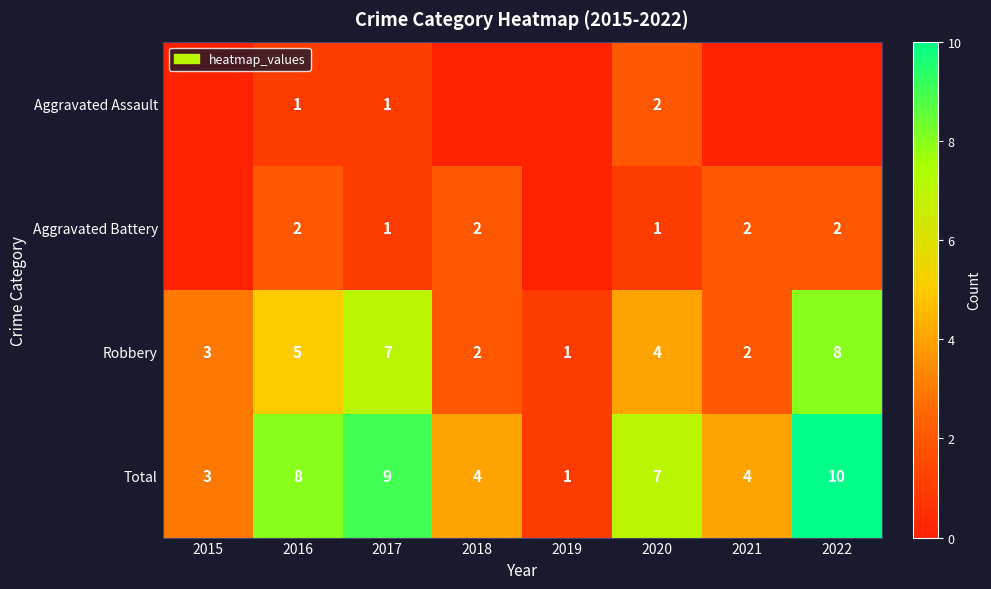

Is the value of Aggravated Battery at 2018 greater than the value of Total at 2022?

No